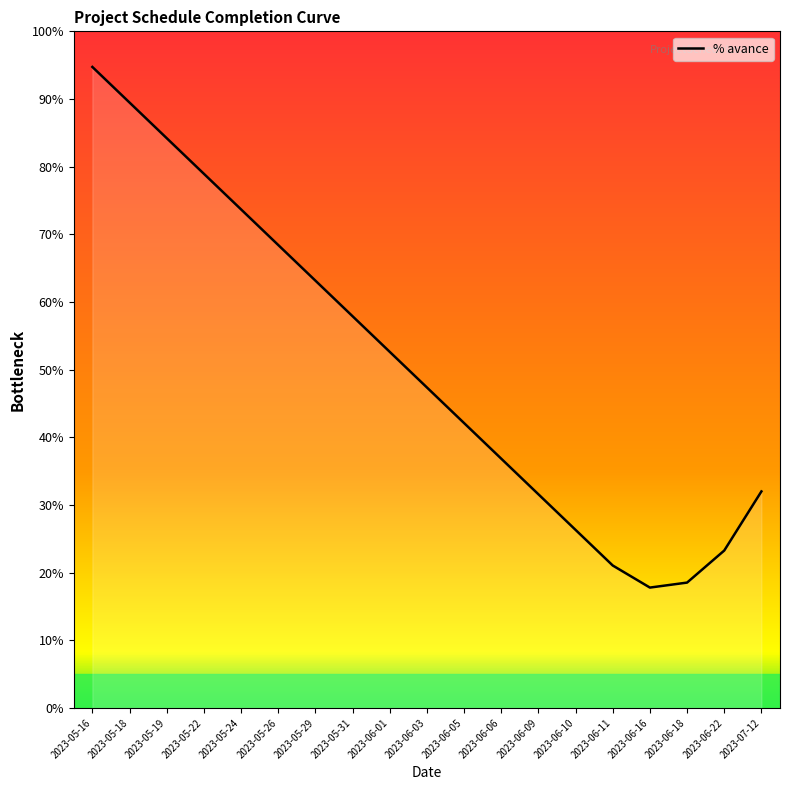

What is the minimum value shown in the chart?

17.8